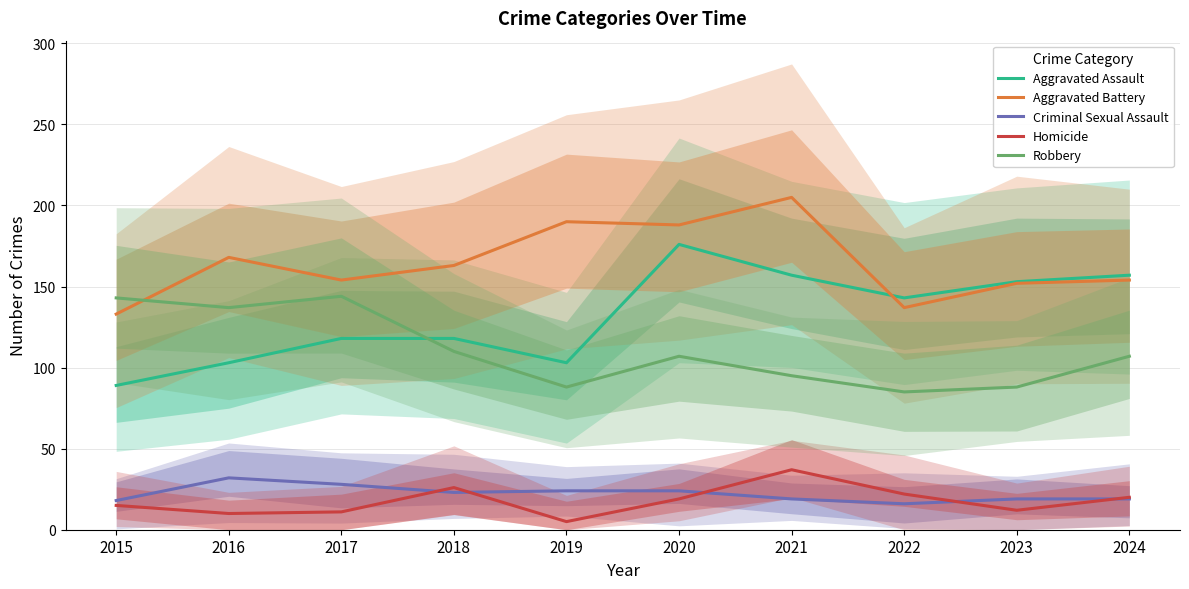

How many interior local valleys does the Robbery series have?

3